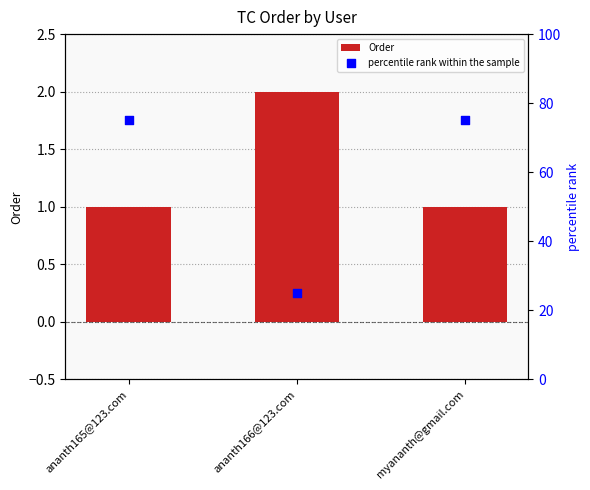

At which category is the sum across all series the highest?

ananth165@123.com